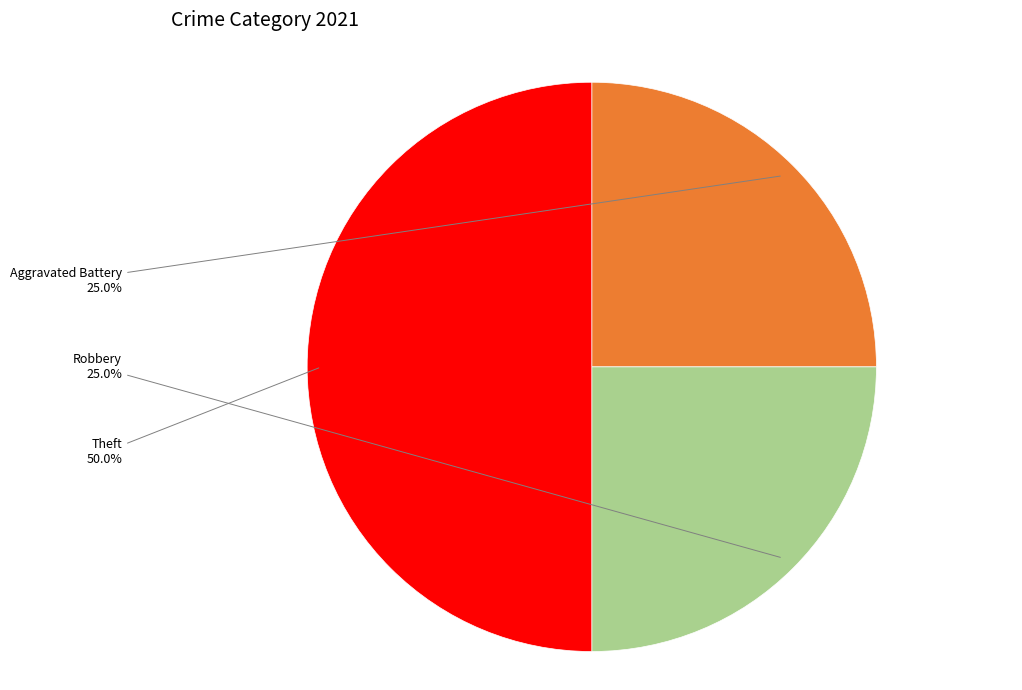

What is the largest slice in the pie chart?

Theft